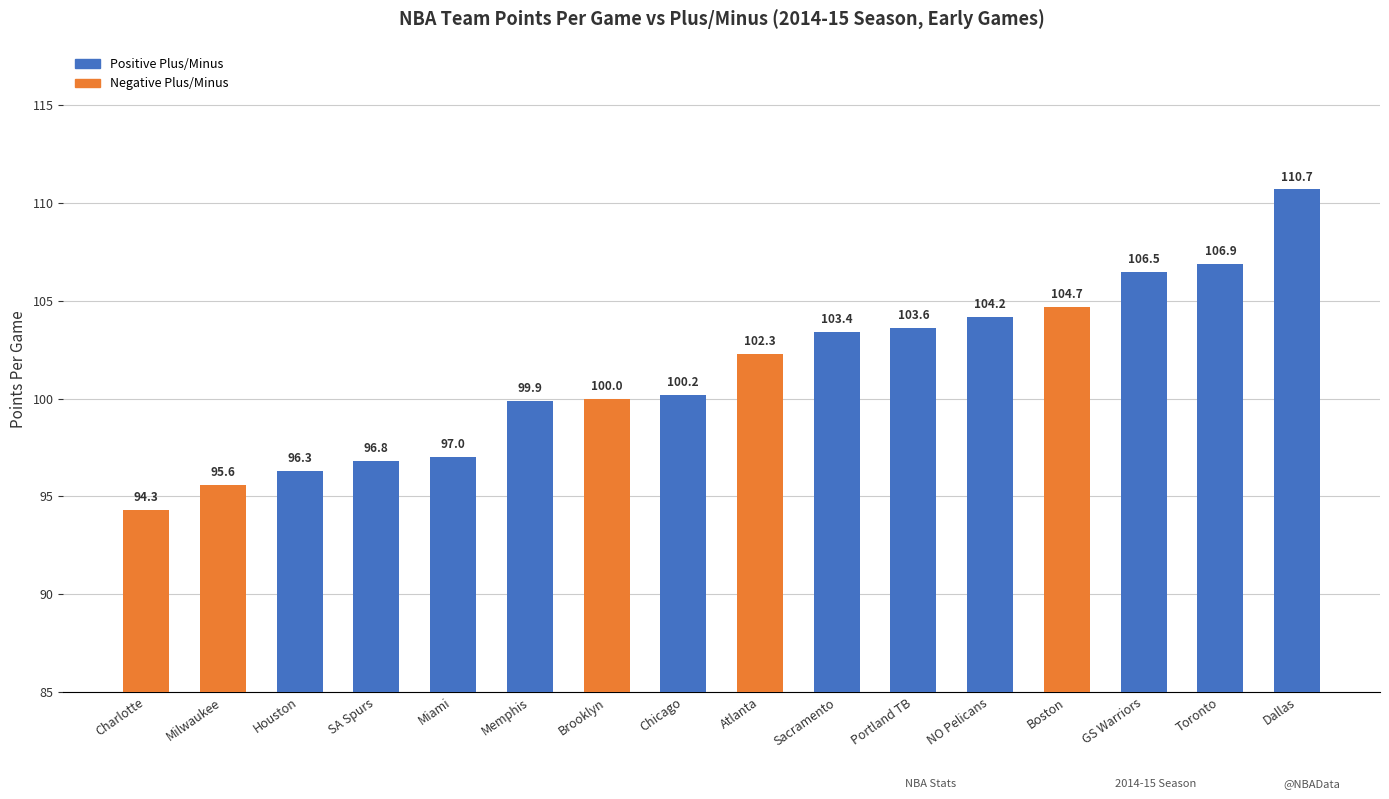

What is the average value?

101.4